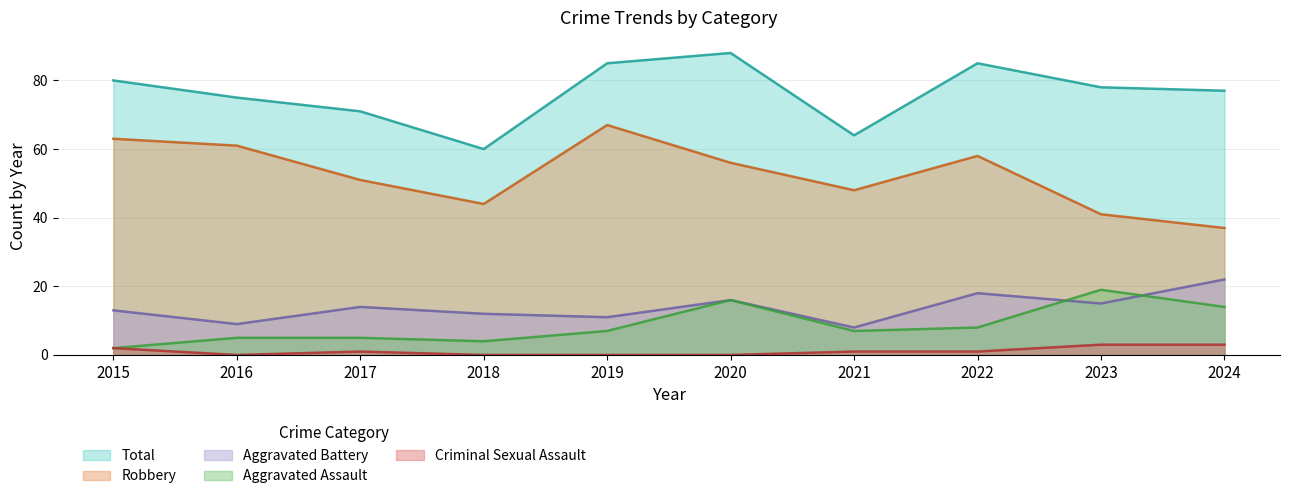

What is the approximate value of Robbery at 2023?

41